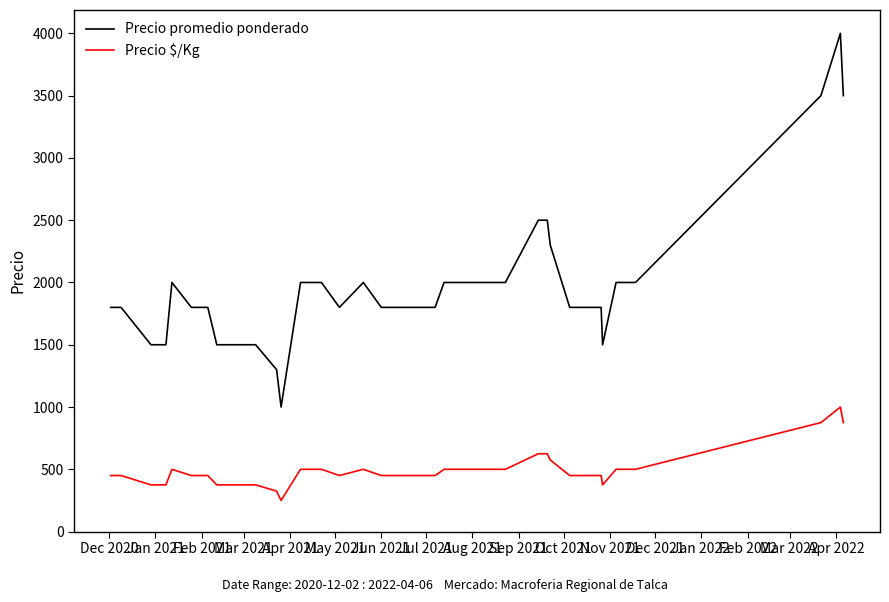

True or false: Precio $/Kg and Precio promedio ponderado cross at least once.

False